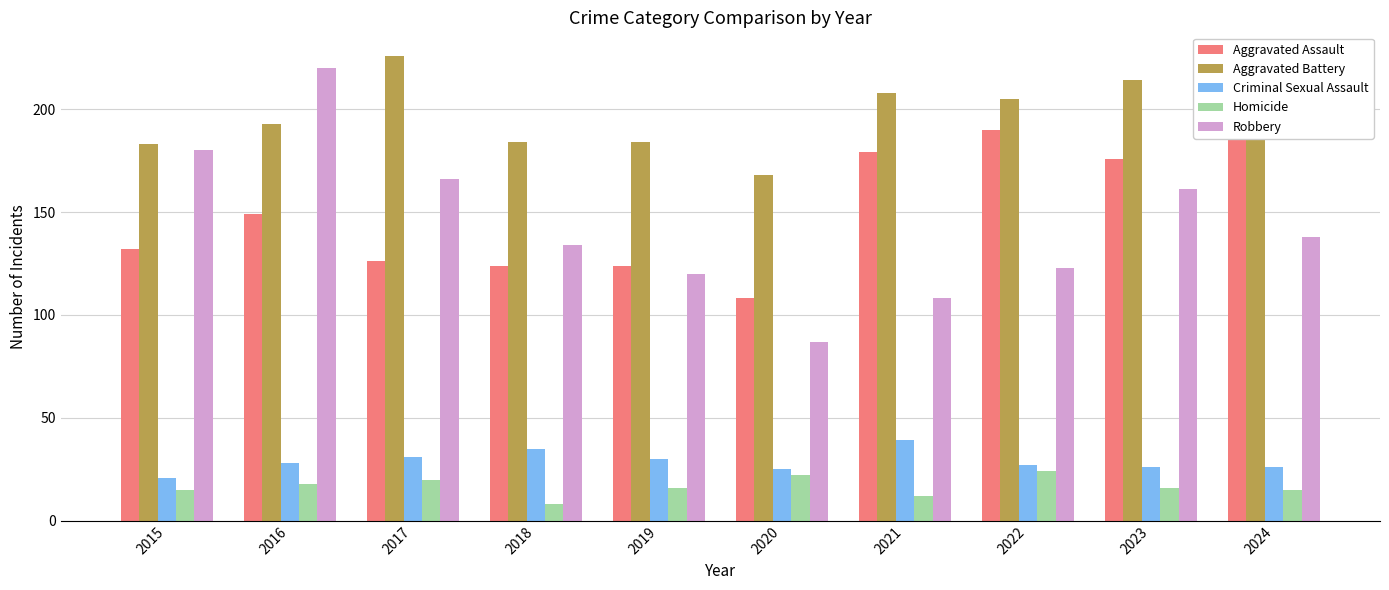

Which series has the widest spread of values?

Robbery